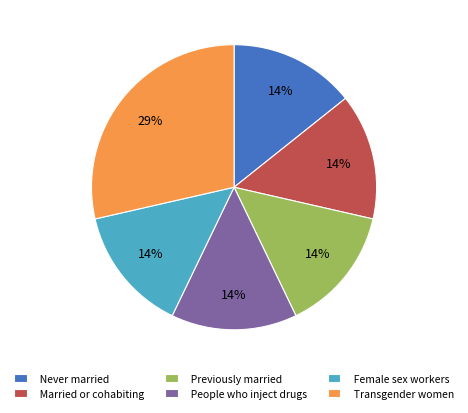

To the nearest percent, what percentage of the pie is Married or cohabiting?

14%